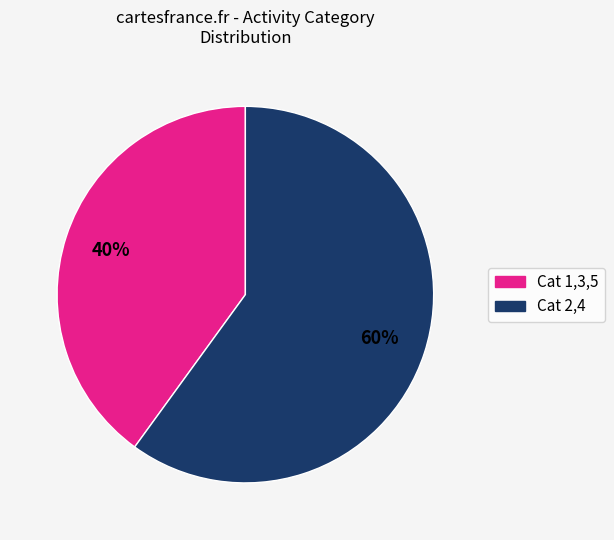

To the nearest percent, what is the average slice percentage?

50%